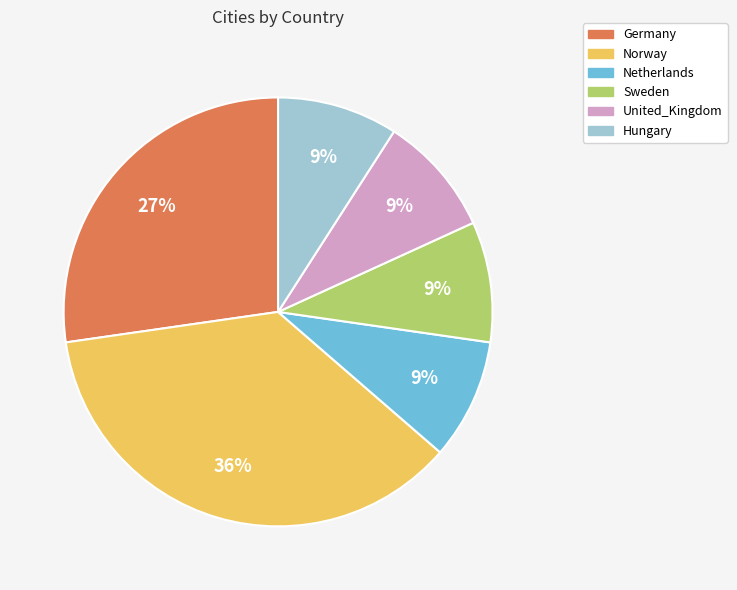

What percentage is the Sweden slice, to the nearest percent?

9%